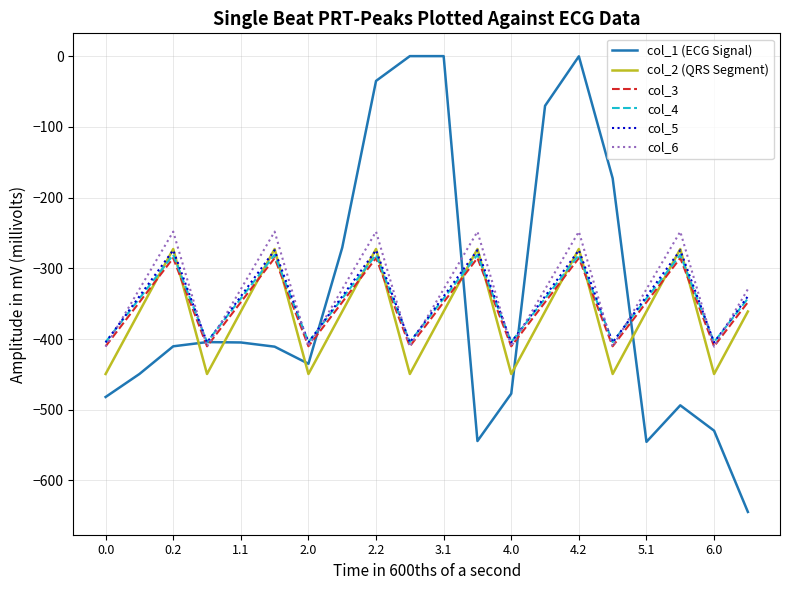

What is the smallest value displayed?

-644.5